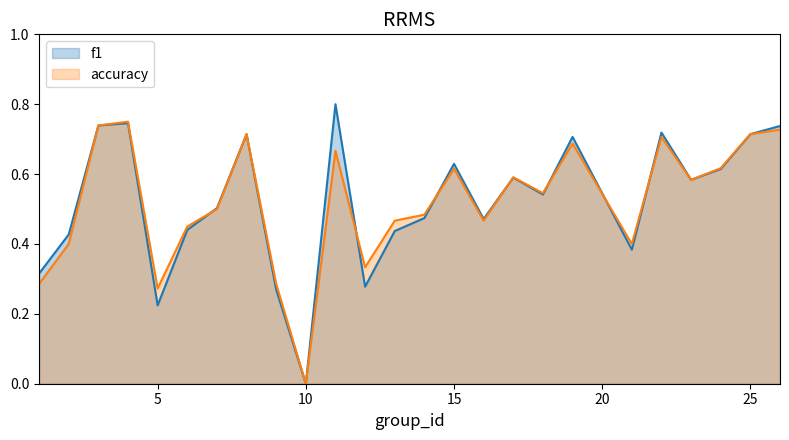

At which category does f1 reach its first local peak?

4